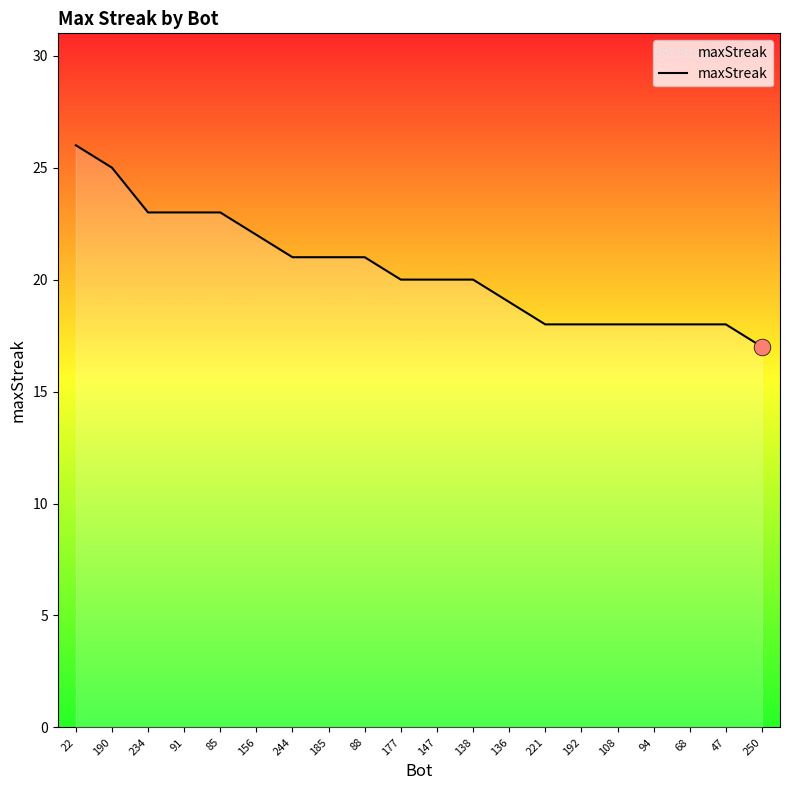

What is the difference between the second highest and second lowest values?

7